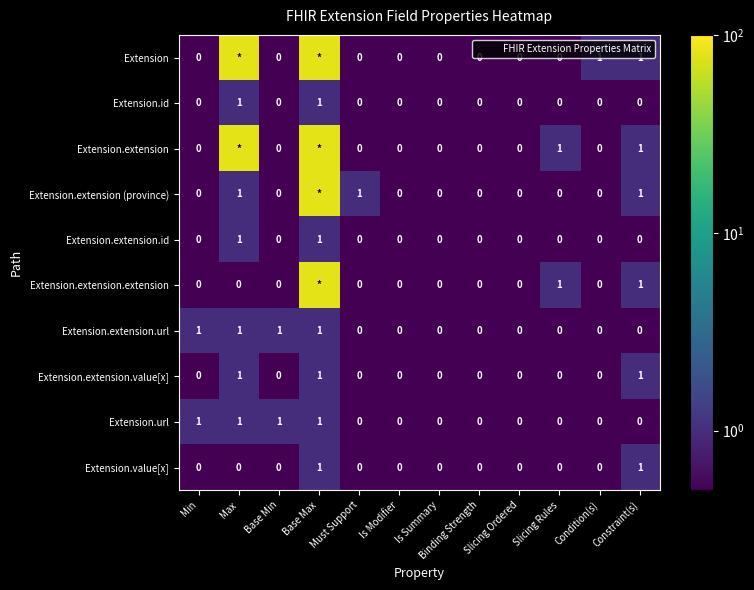

At how many categories does at least one series exceed 60?

2